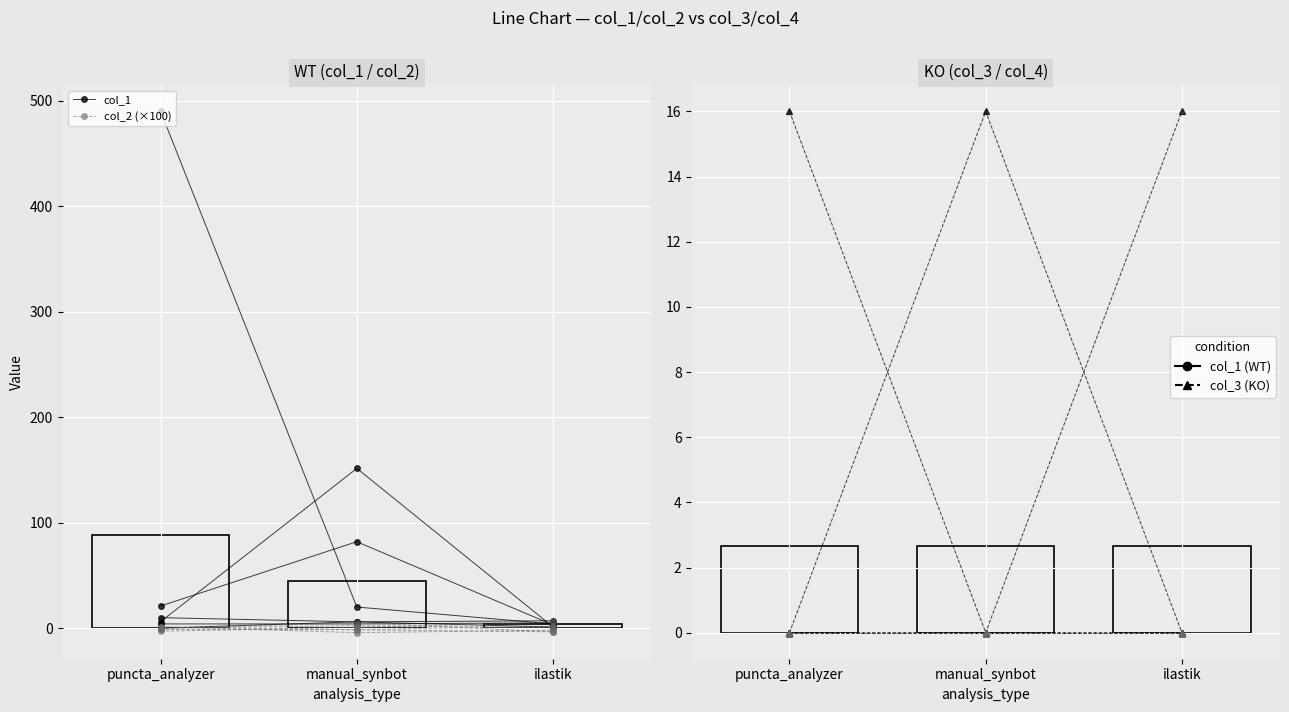

At which category is the sum across all series the highest?

manual_synbot